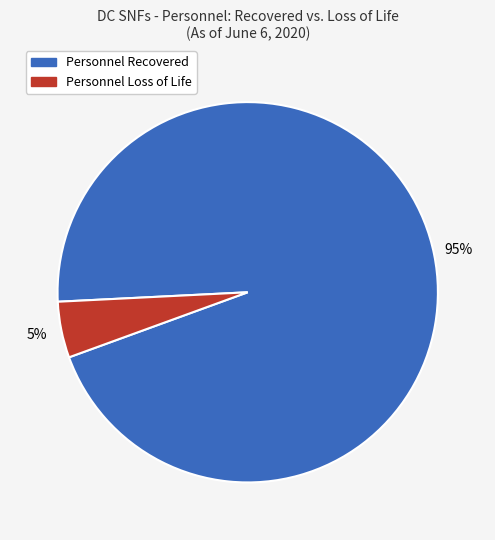

Does any single category account for the majority?

Yes